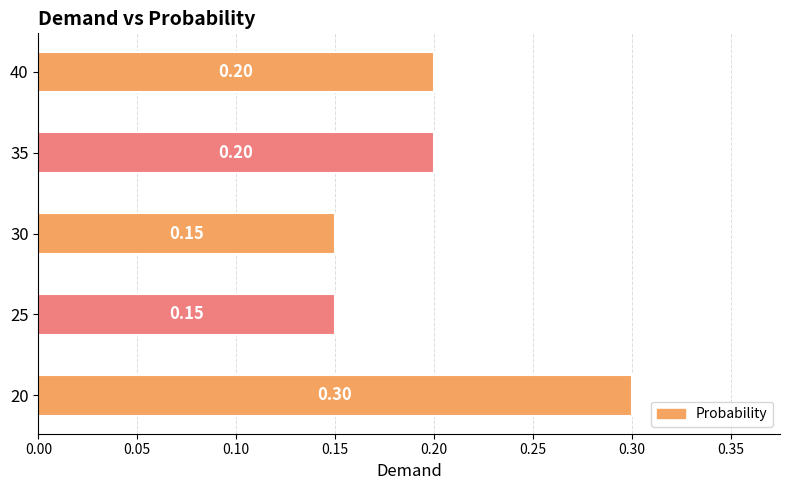

What is the sum of all values?

1.0